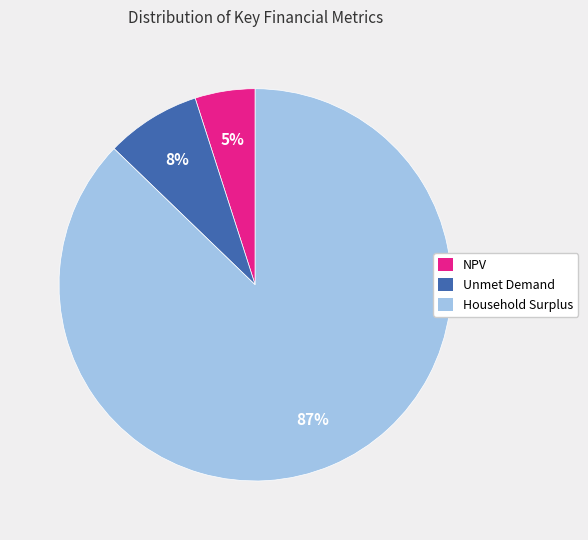

Between NPV and Household Surplus, which is larger?

Household Surplus